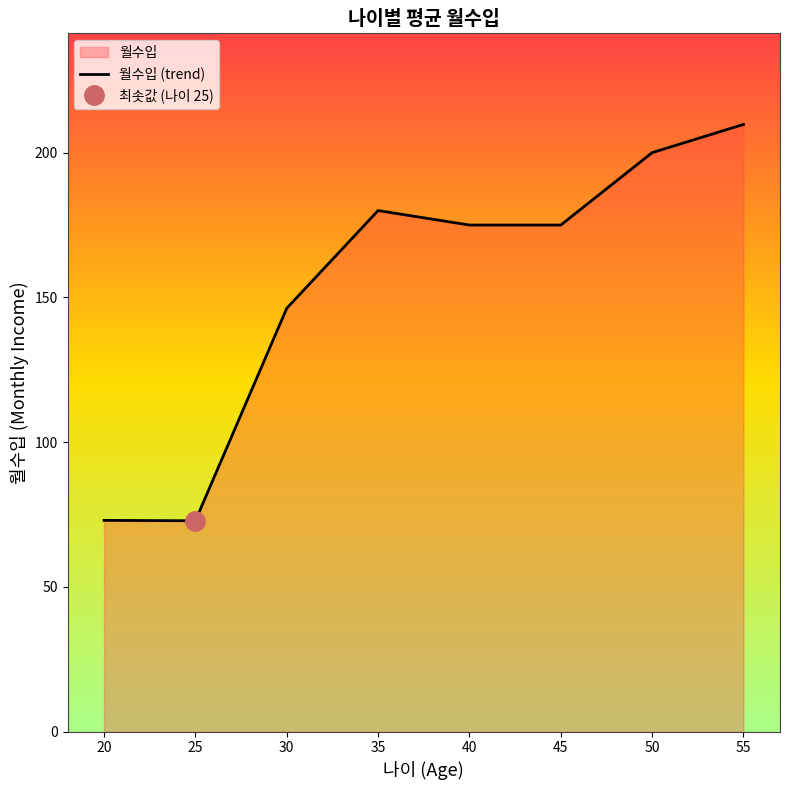

Count the number of categories in the chart.

8